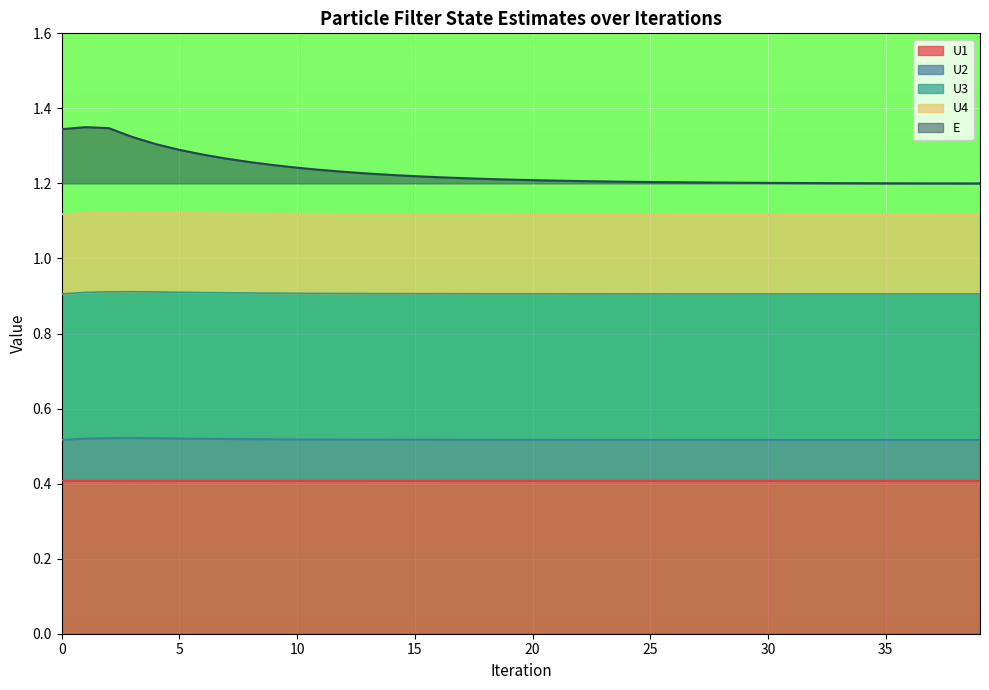

What is the minimum value shown in the chart?

0.4